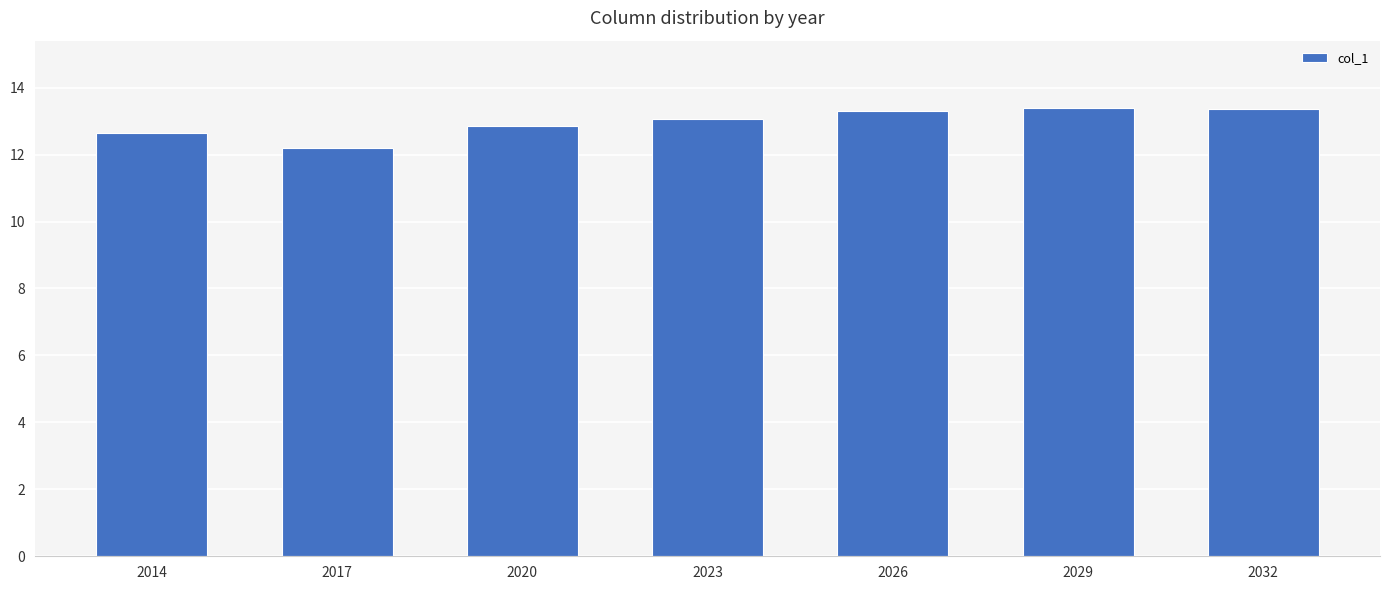

What is the value of the 5th bar from the left?

13.3